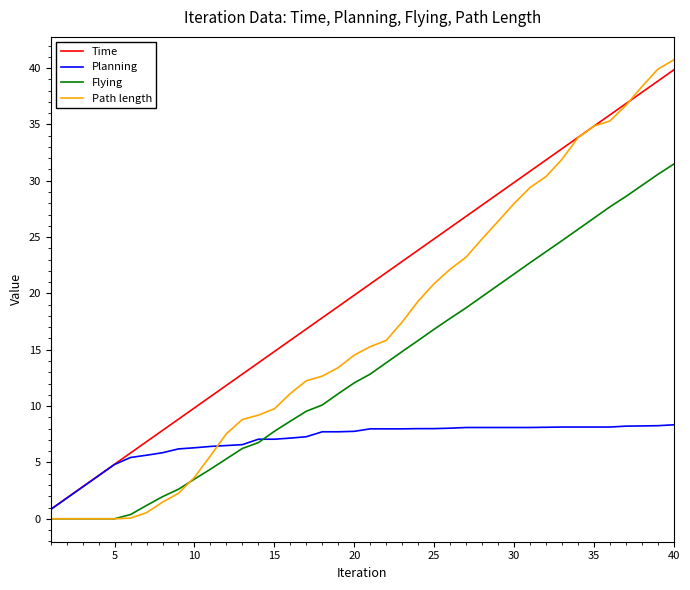

True or false: Flying and Time cross at least once.

False